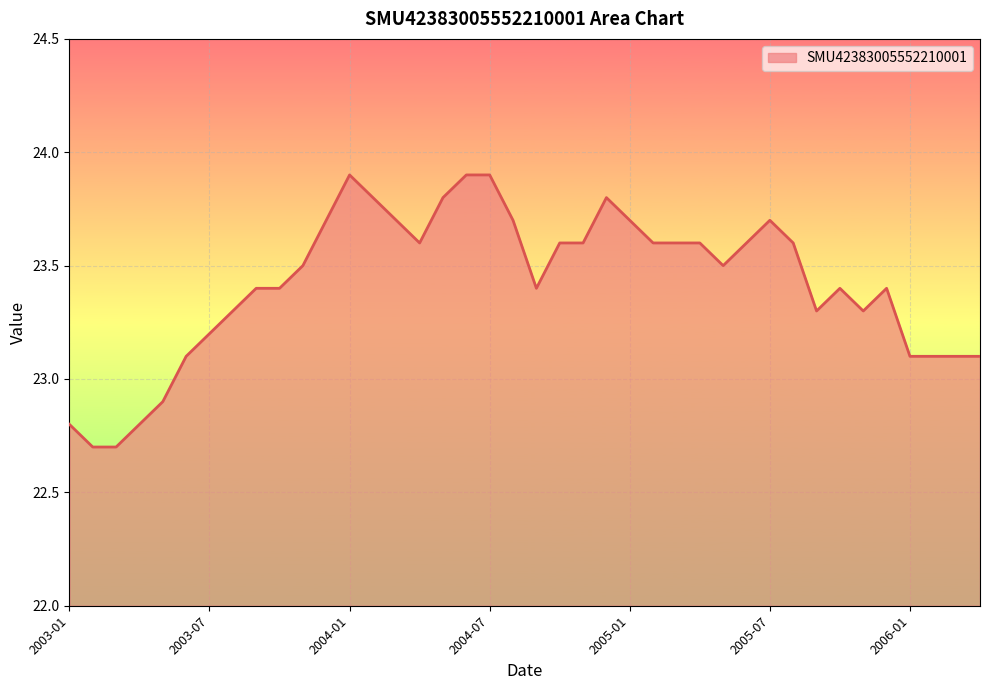

What is the difference between the maximum and minimum values?

1.2